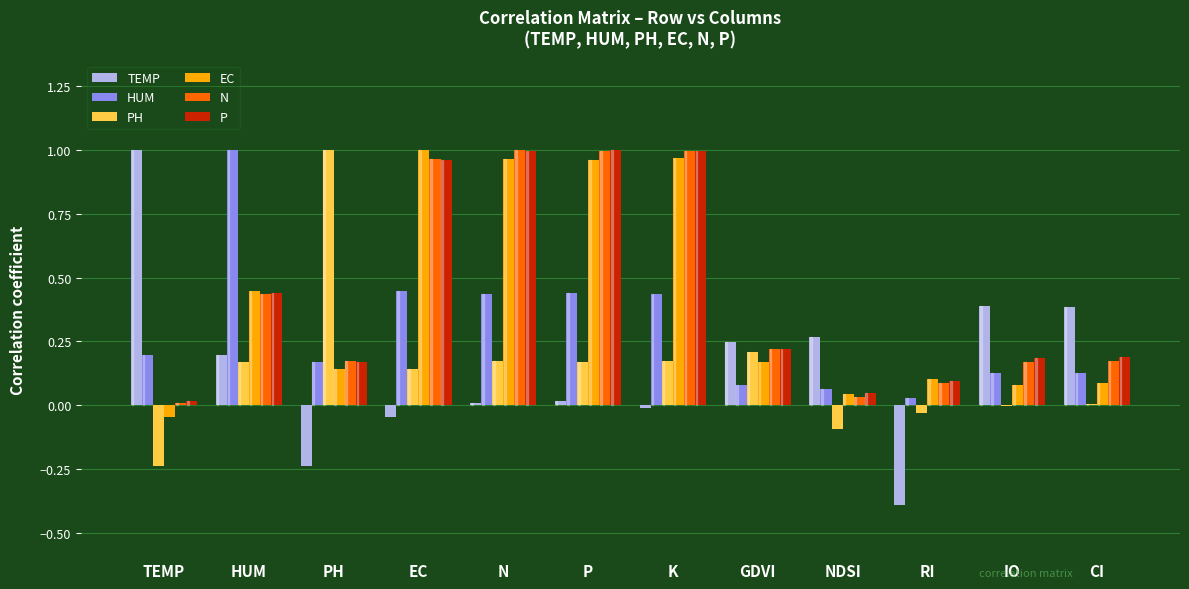

Which series has the largest range (max minus min)?

TEMP